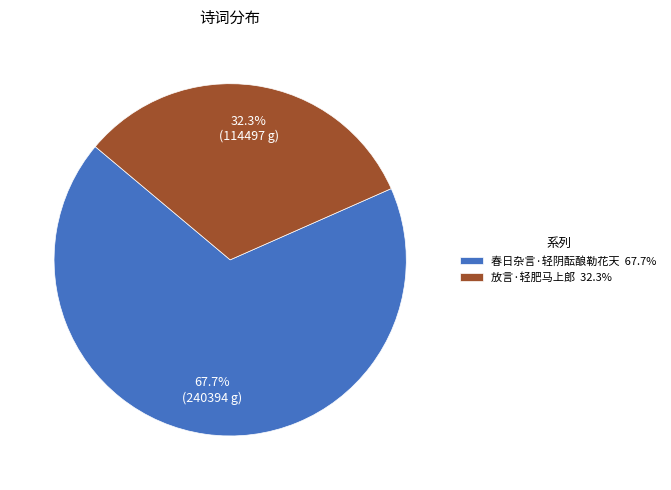

To the nearest percent, what is the difference between the largest and smallest slice percentages?

35%